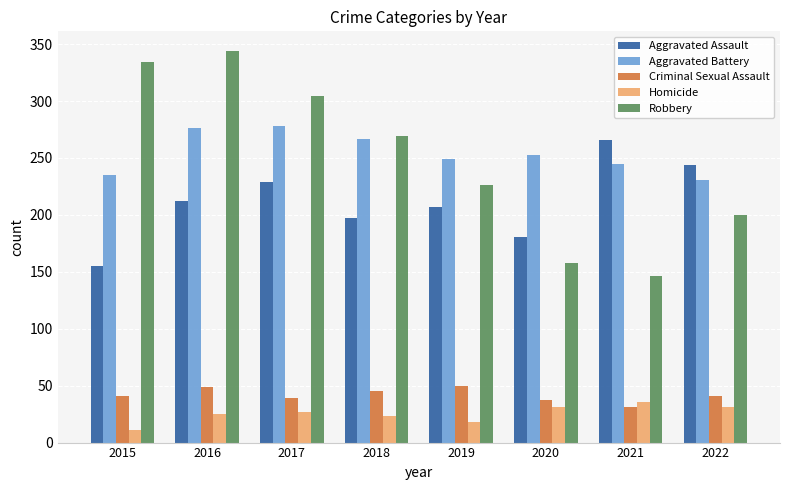

What is the difference between the maximum and minimum values in the Homicide series?

25